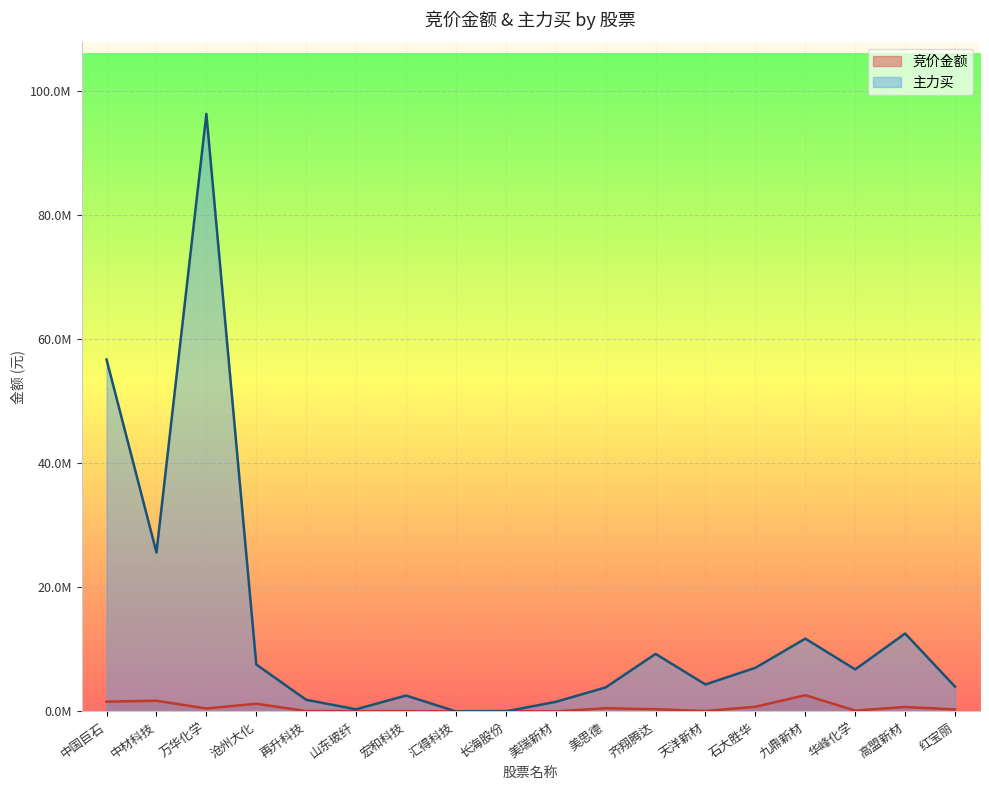

Between 万华化学 and 美思德, which series saw the biggest shift?

主力买